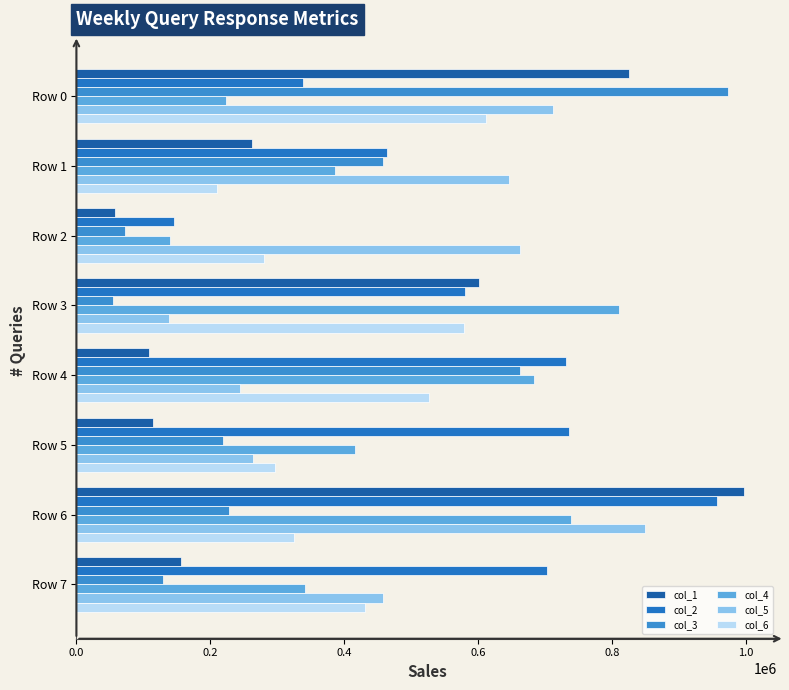

Reading right to left, list all the values displayed in this chart.

col_1: 156757	997619	114162	108715	601058	58009	262447	825830
col_2: 702486	957339	735271	732241	580683	146178	464124	338319
col_3: 129191	228605	219463	662116	55396	72824	457785	973182
col_4: 341092	739286	416812	684293	810213	139742	386122	223572
col_5: 457521	849208	263658	244973	138212	662911	645932	712121
col_6: 431901	325184	296342	526086	579511	279824	209999	611947